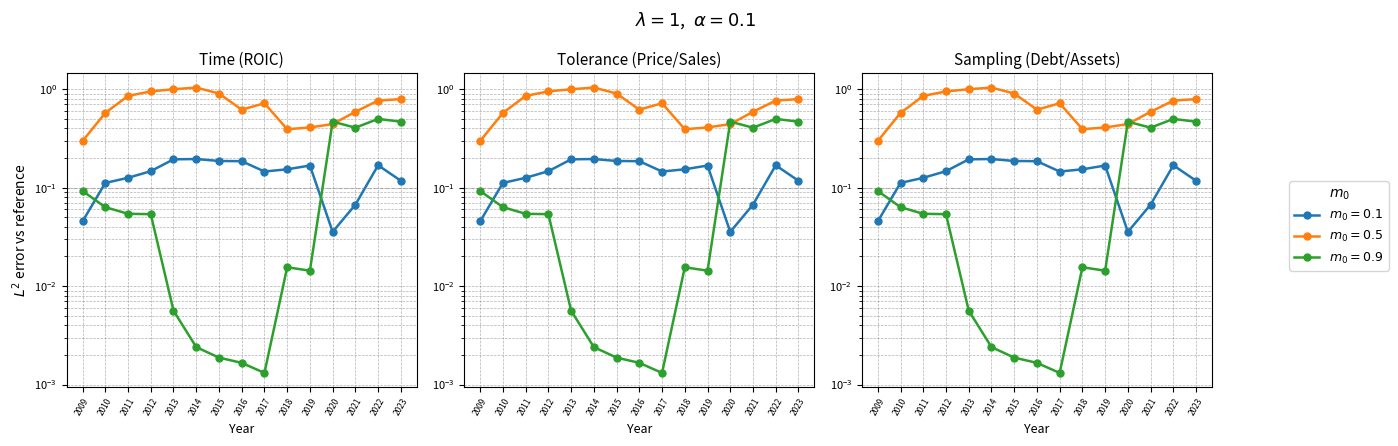

Is the value of priceToSalesRatio at 2012 greater than the value of debtToAssets at 2020?

Yes